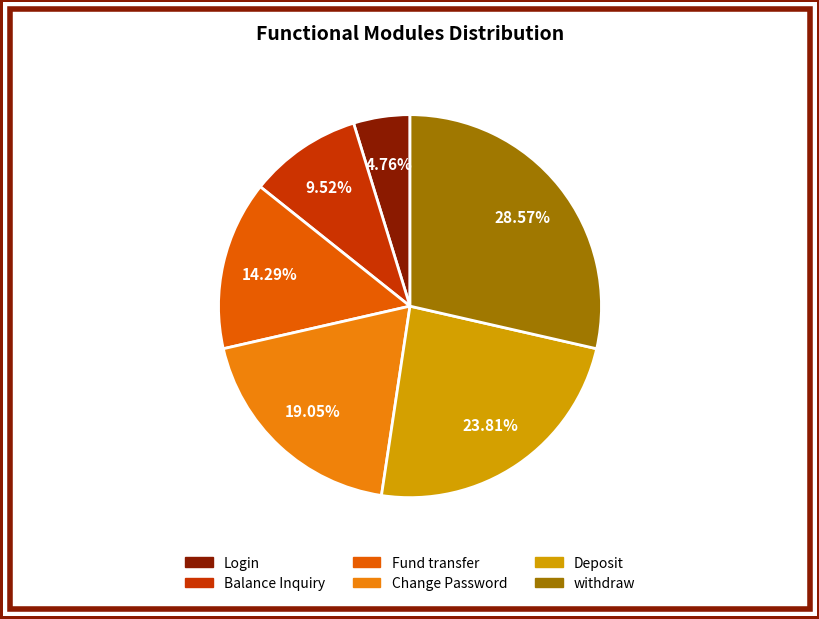

What is the largest slice in the pie chart?

withdraw